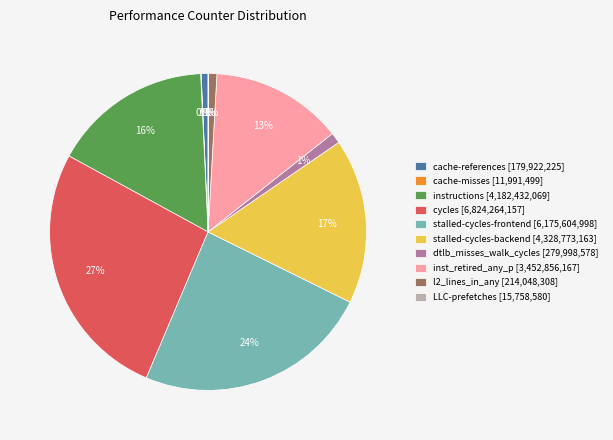

What is the ratio of the value at stalled-cycles-backend [4,328,773,163] to the value at stalled-cycles-frontend [6,175,604,998]?

0.7